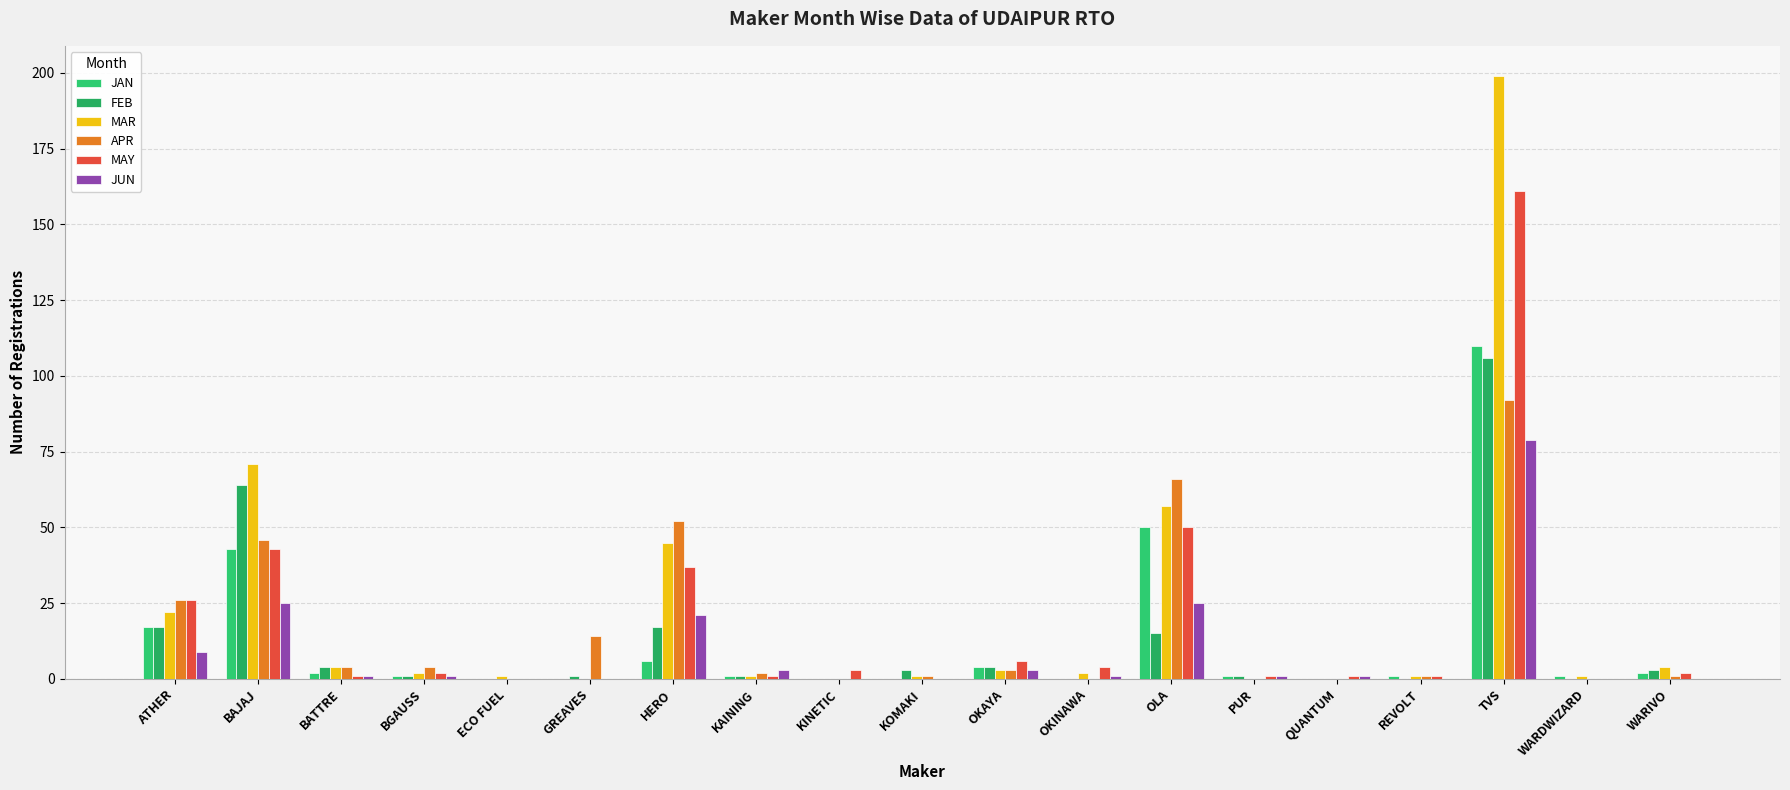

What is the label of the 8th bar from the left?

KAINING